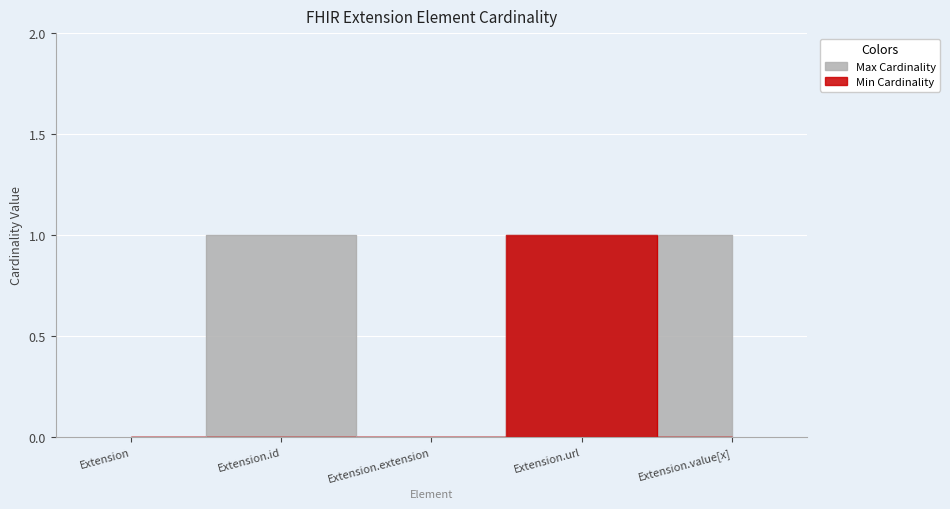

True or false: Max Cardinality and Min Cardinality intersect in this chart.

False